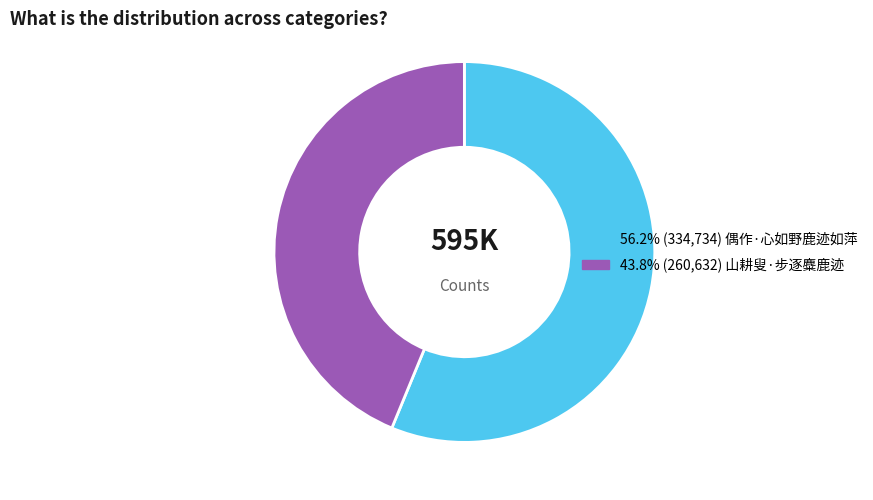

Is there a majority slice in this chart?

Yes